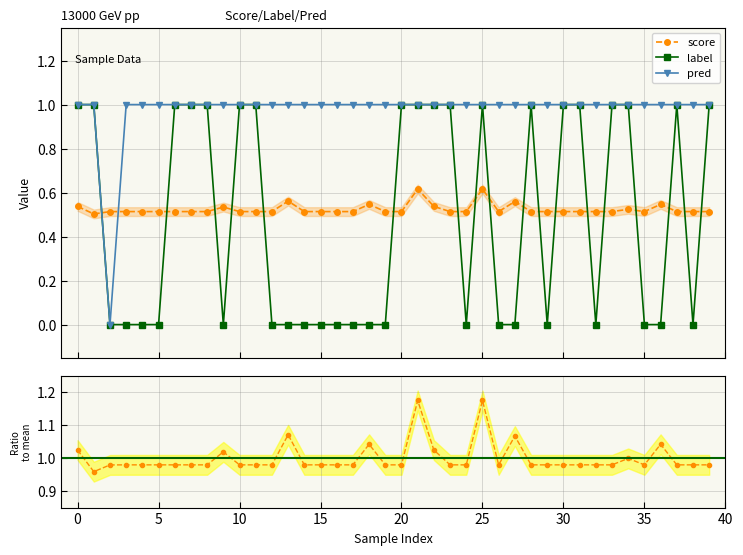

Read the score / mean(score) value at 17.

1.0